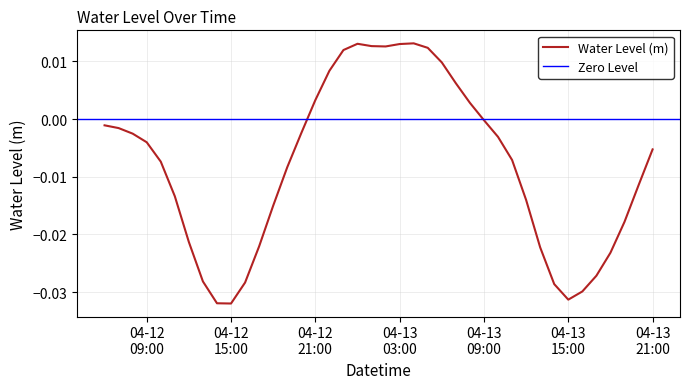

At which label does the data first exceed 0?

04-12 21:00